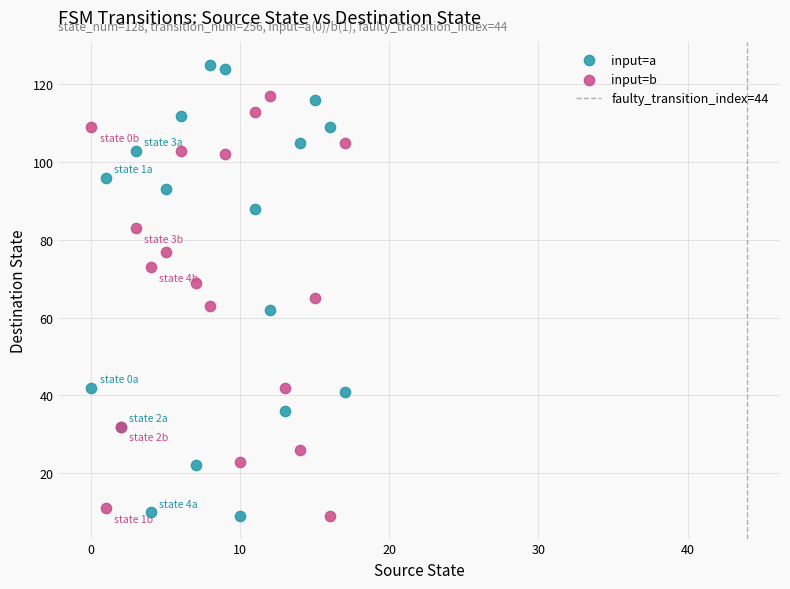

Which series reaches the maximum Y coordinate?

input=a